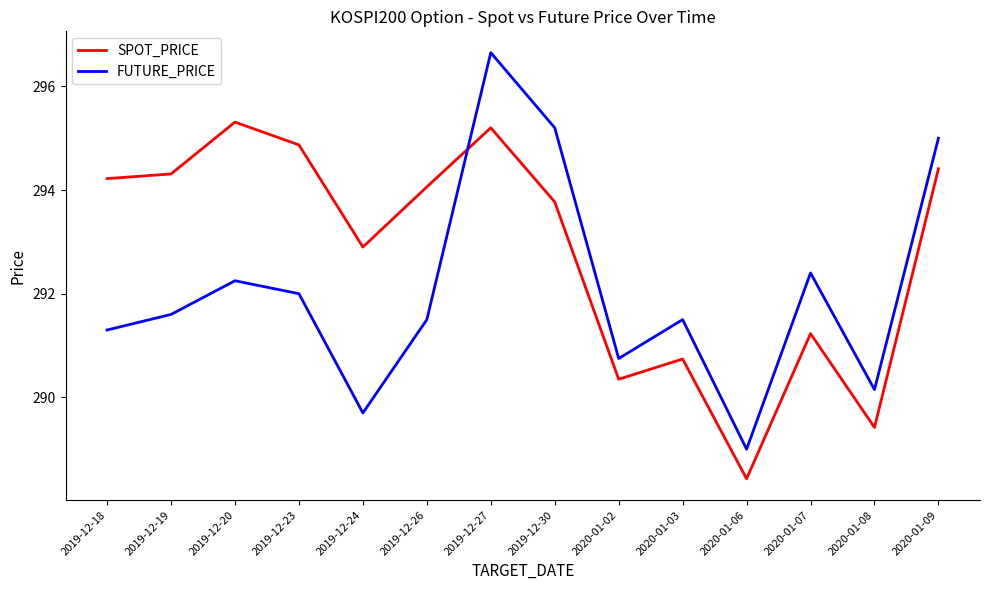

True or false: SPOT_PRICE has more than 1 interior local peaks.

True